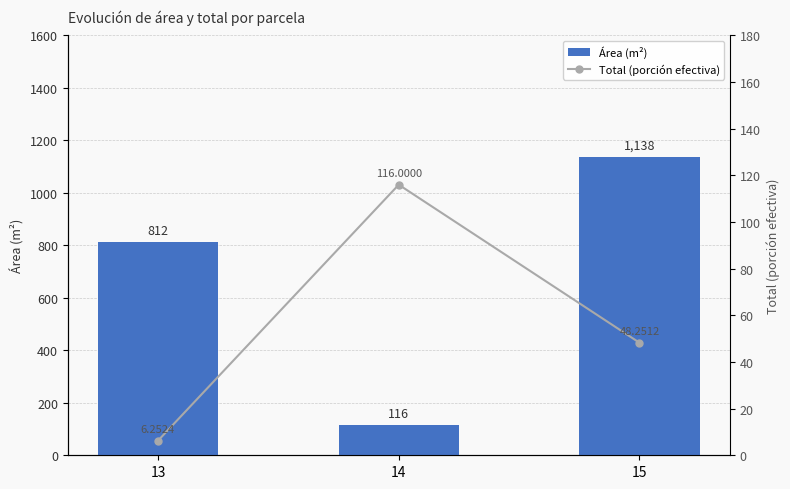

Is it true that Total (porción efectiva) equals 63.3 at 15?

False